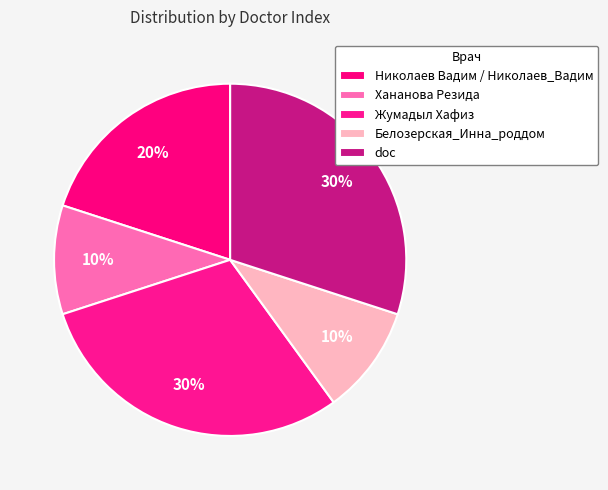

Rank the categories by value from highest to lowest.

Жумадыл Хафиз, doc, Николаев Вадим / Николаев_Вадим, Хананова Резида, Белозерская_Инна_роддом